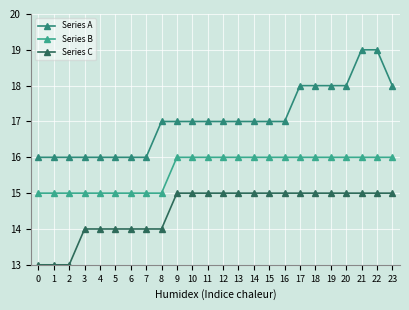

True or false: Series A has more than 1 interior local peaks.

False